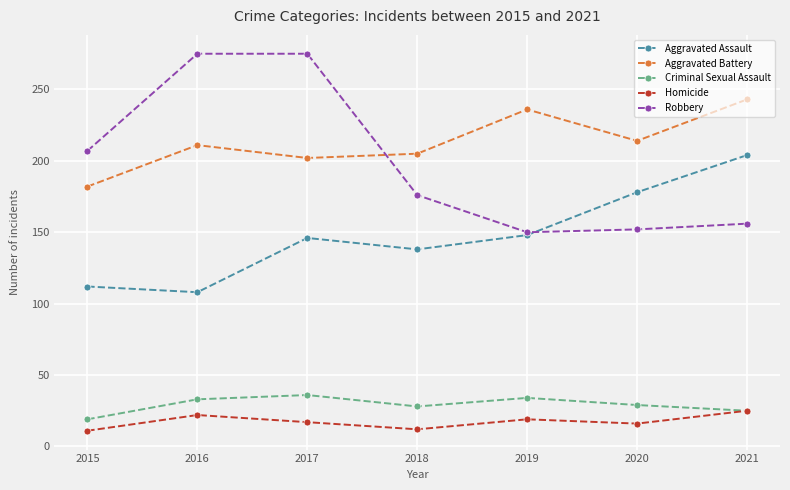

What is the spread (max minus min) of values at 2020?

198